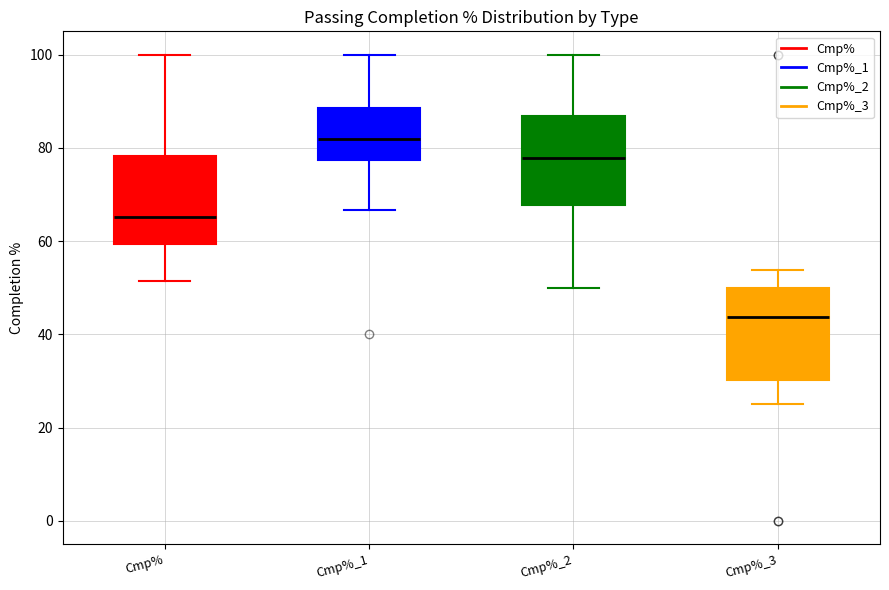

Reading left to right, read every box against the y-axis: the position of its median line, the range the box covers, and the ends of its whiskers. The values are not printed on the chart, so give them approximately, as read against the axis.

Cmp%: median 66, box 60 to 78, whiskers 52 to 100
Cmp%_1: median 82, box 78 to 88, whiskers 66 to 100
Cmp%_2: median 78, box 68 to 86, whiskers 50 to 100
Cmp%_3: median 44, box 30 to 50, whiskers 26 to 54